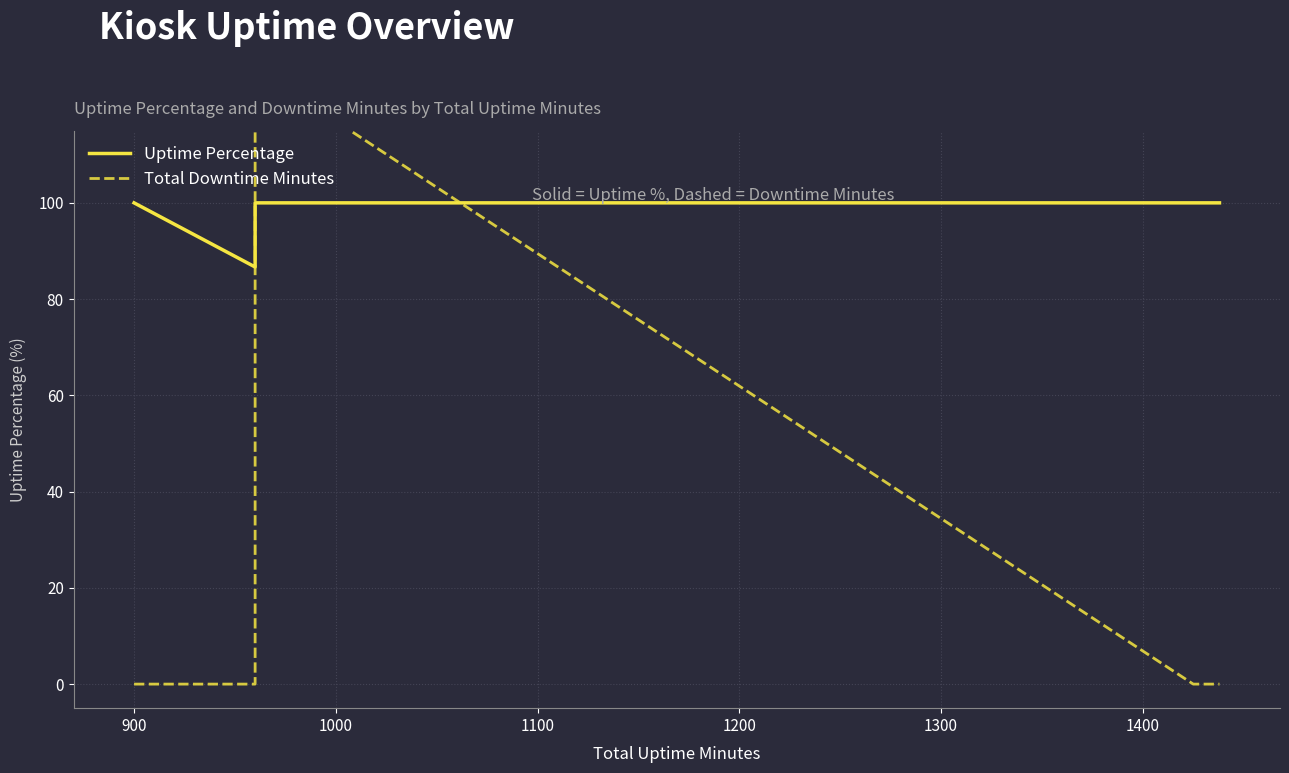

How many lines are shown in the chart?

2